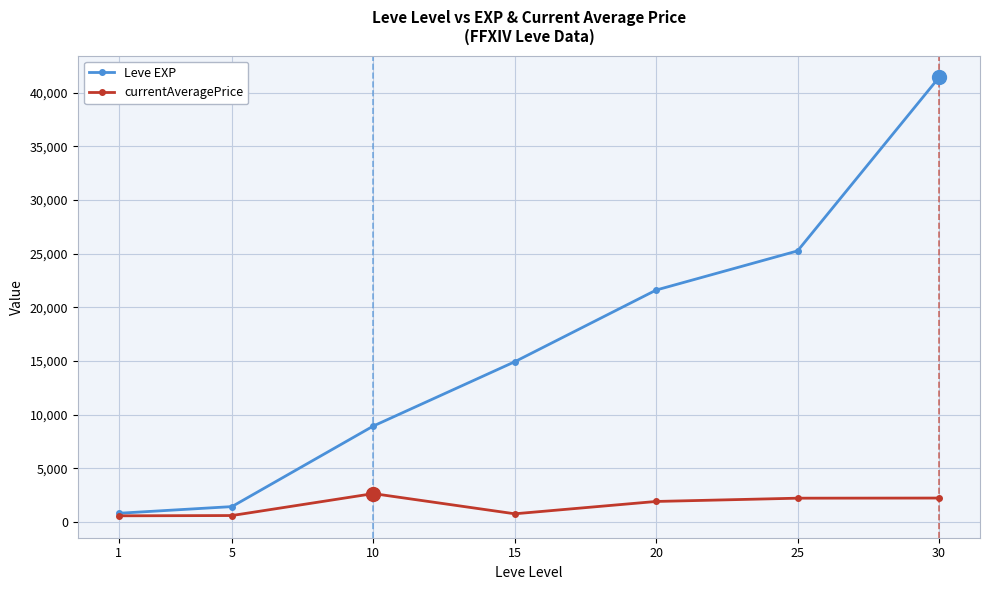

Is the value of currentAveragePrice at 1 greater than the value of Leve EXP at 30?

No